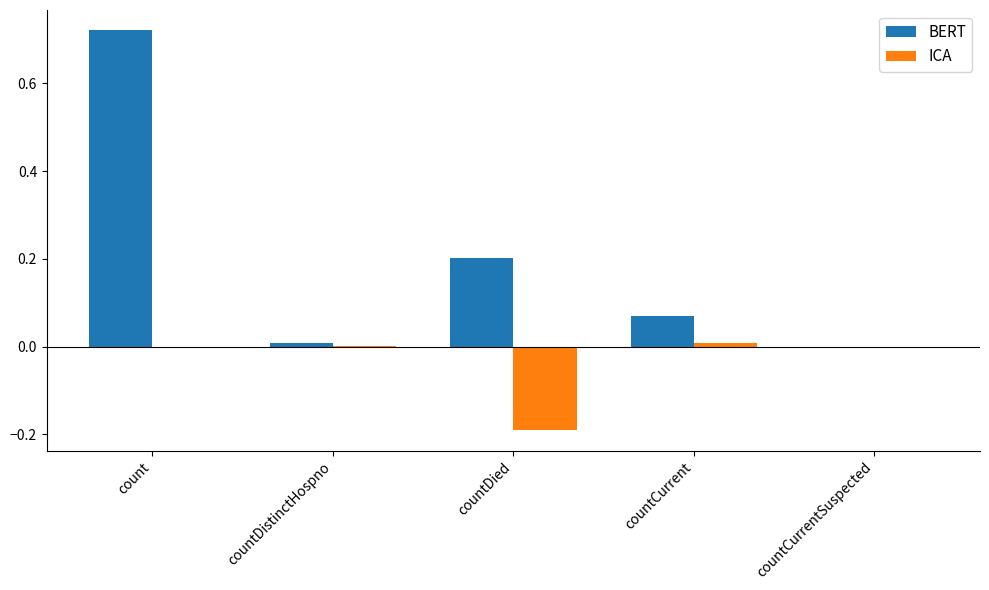

What is the sum of all BERT values?

1.0